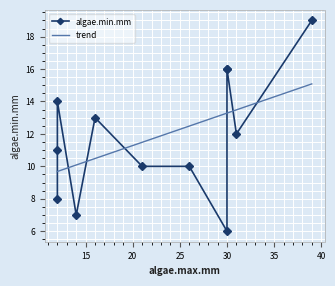

What is the highest value of the trend series?

15.1